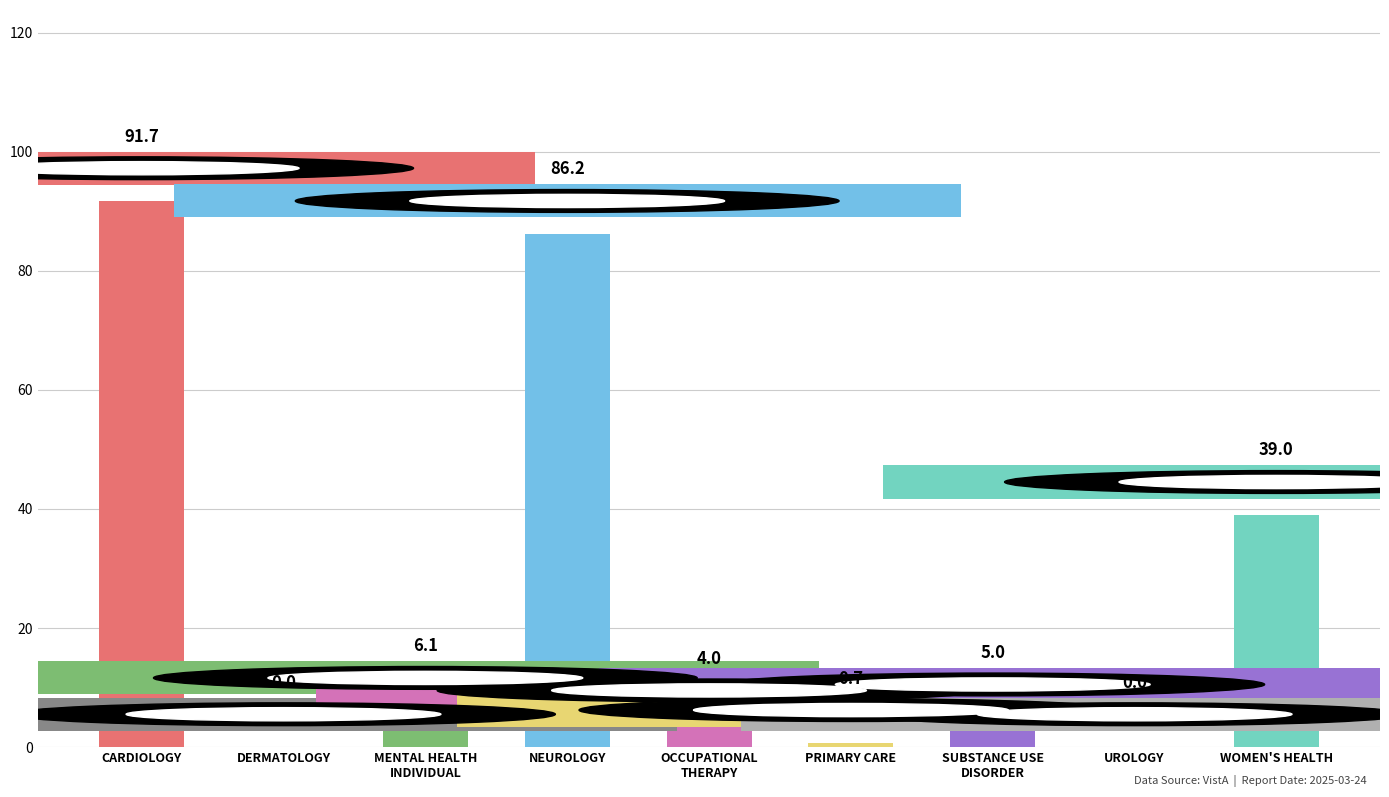

The chart shows a value of 17.6 at WOMEN'S HEALTH. True or false?

False